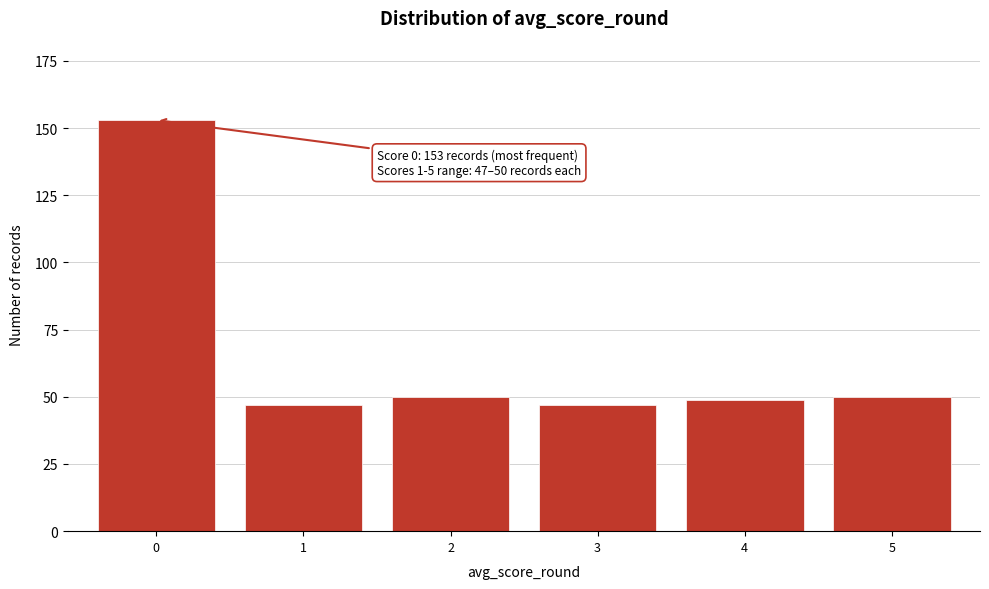

Reading left to right, what are all the values shown in this chart?

153	47	50	47	49	50